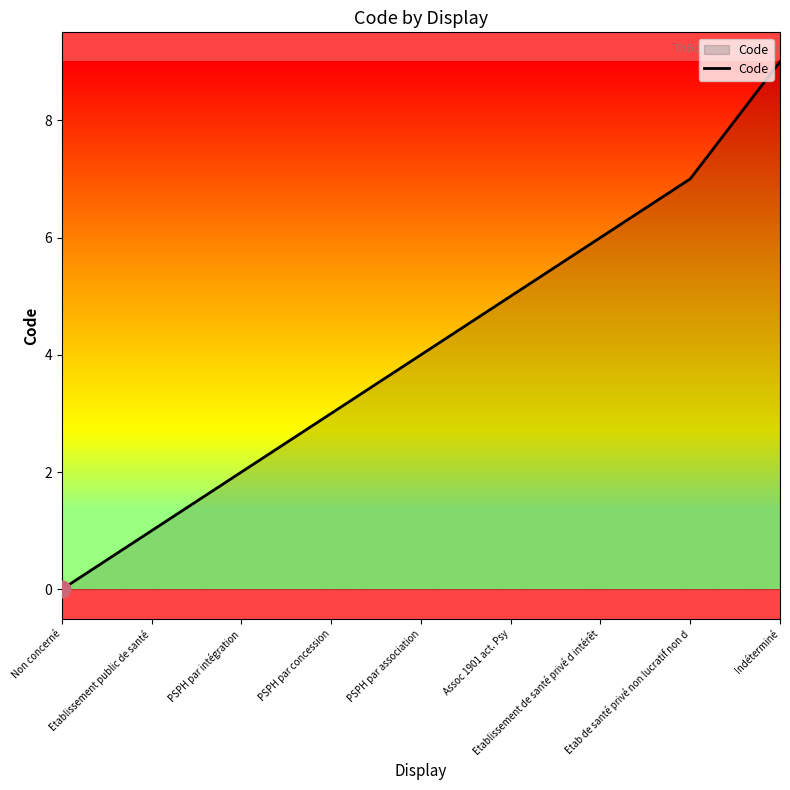

List the labels in order of value, largest first.

Indéterminé, Etab de santé privé non lucratif non d, Etablissement de santé privé d intérêt, Assoc 1901 act. Psy, PSPH par association, PSPH par concession, PSPH par intégration, Etablissement public de santé, Non concerné